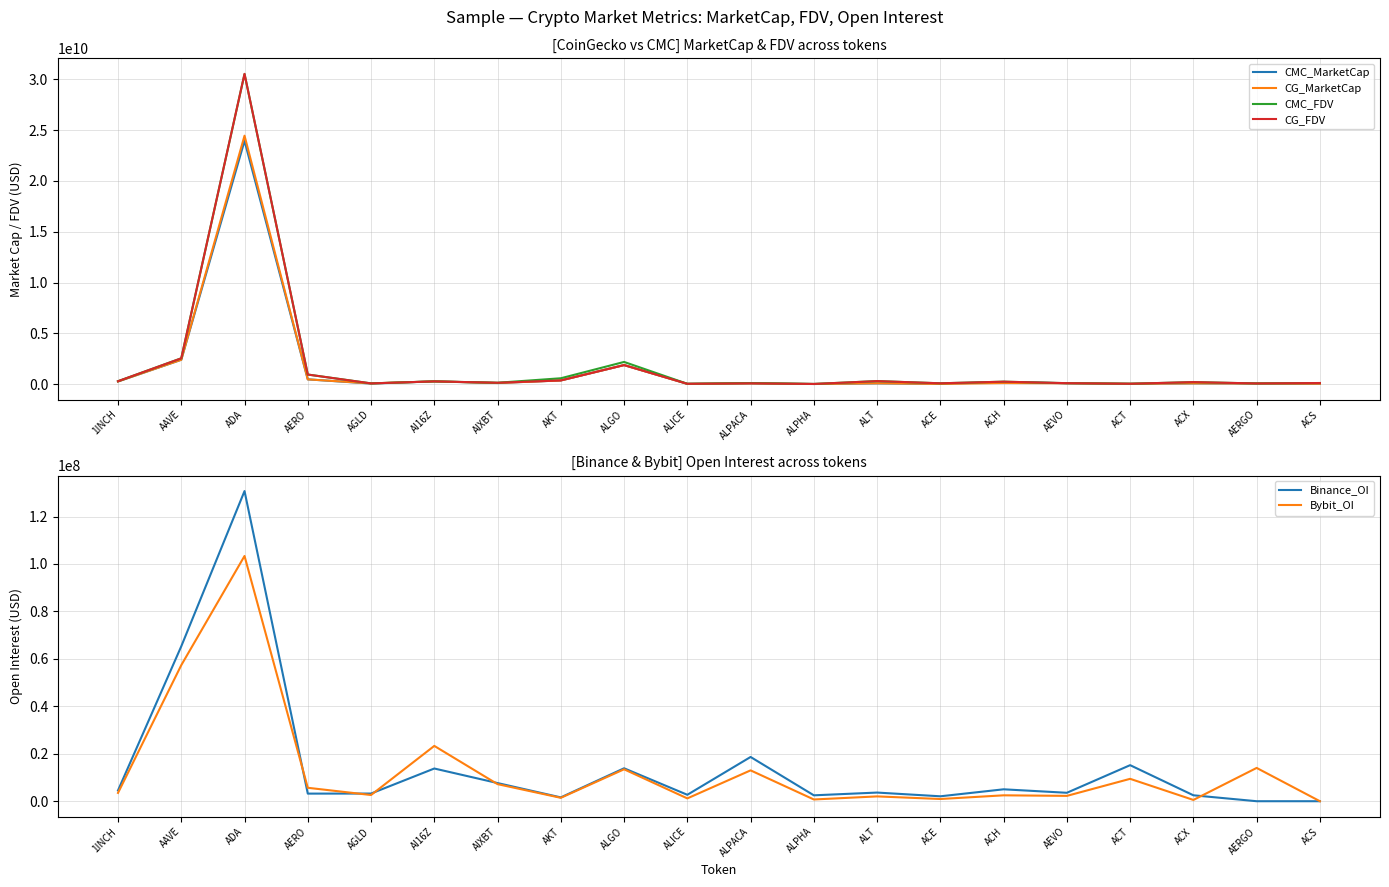

Does the chart display data point markers on the line(s)?

No